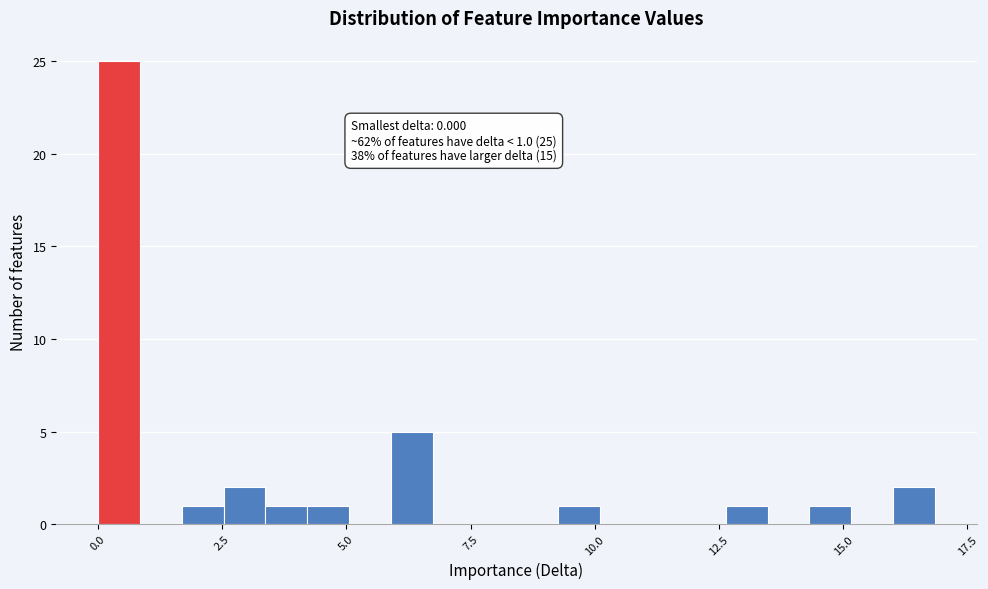

Around what value on the x-axis is the tallest bar? Give the approximate position of its centre, as read against the axis.

0.5